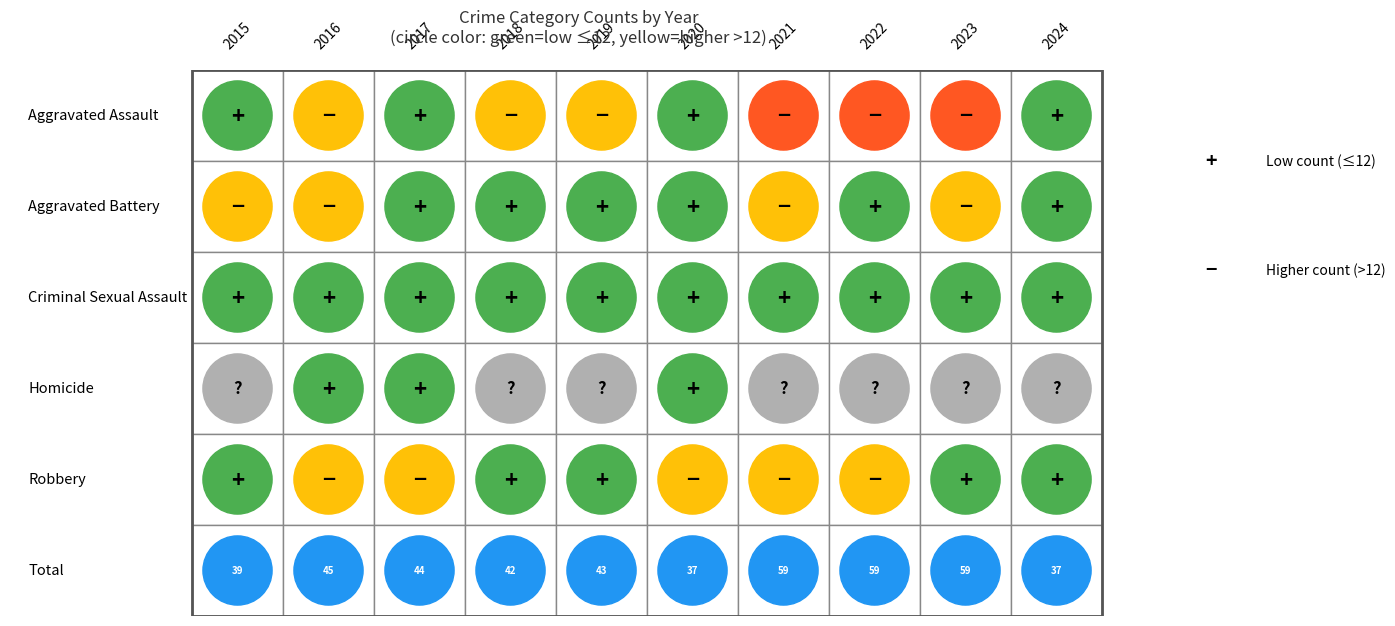

What is the spread (max minus min) of values at Robbery?

43